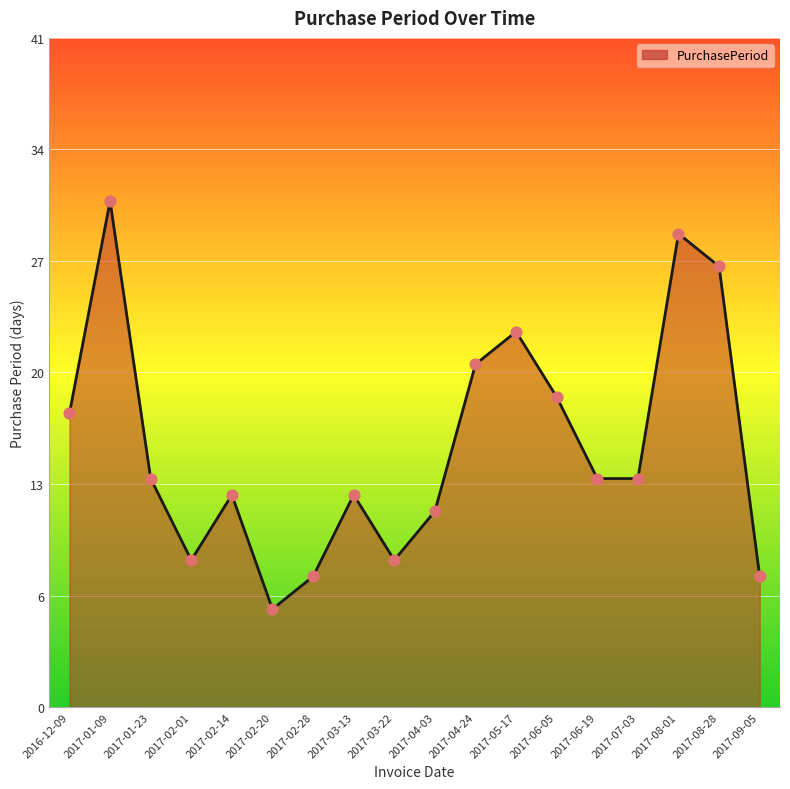

Approximately how many times larger is the value at 2017-06-05 compared to 2017-04-03?

1.6